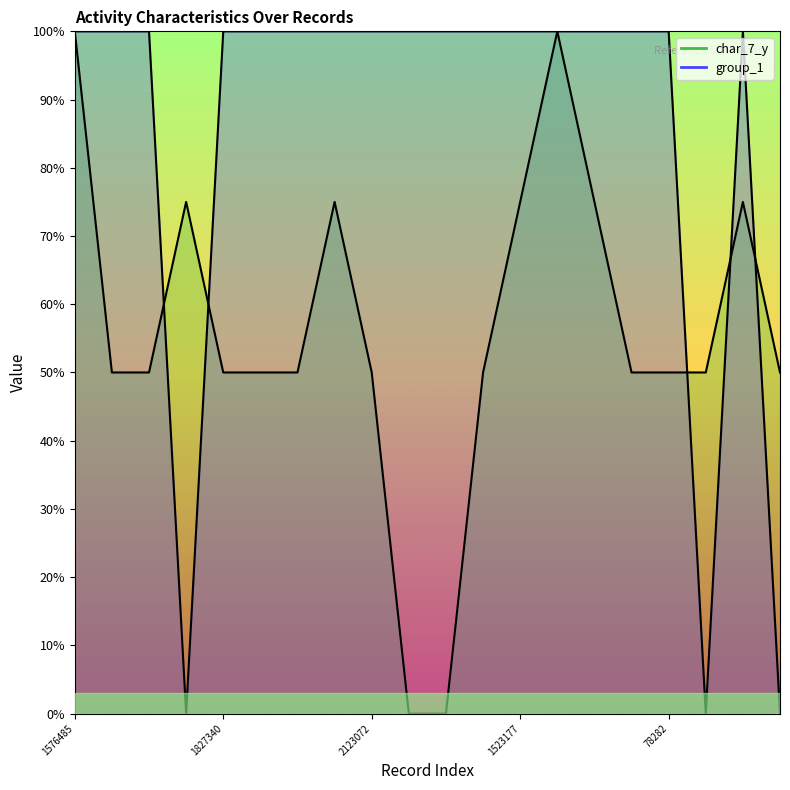

What is the maximum value shown in the chart?

1.0